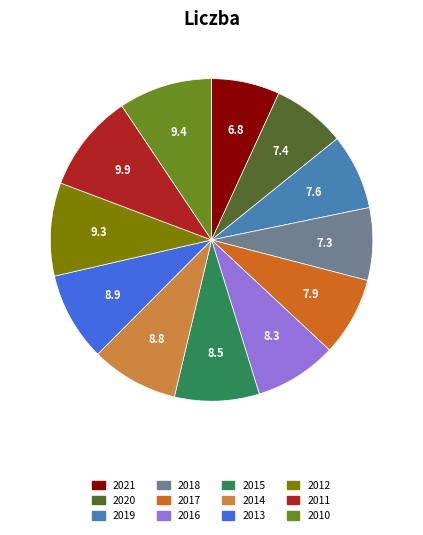

What is the ratio of the value at 2010 to the value at 2015?

1.1